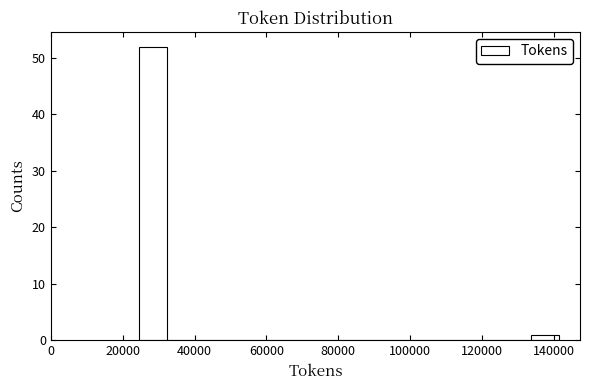

Read against the x-axis, roughly where is the centre of the tallest bar?

28000